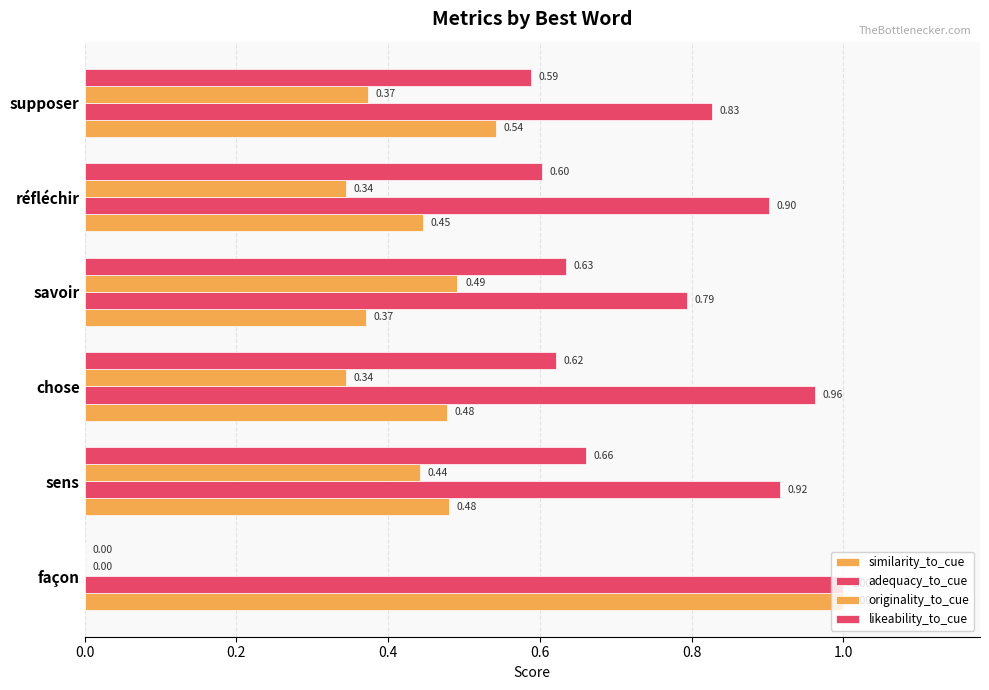

How many data points does each series have?

6